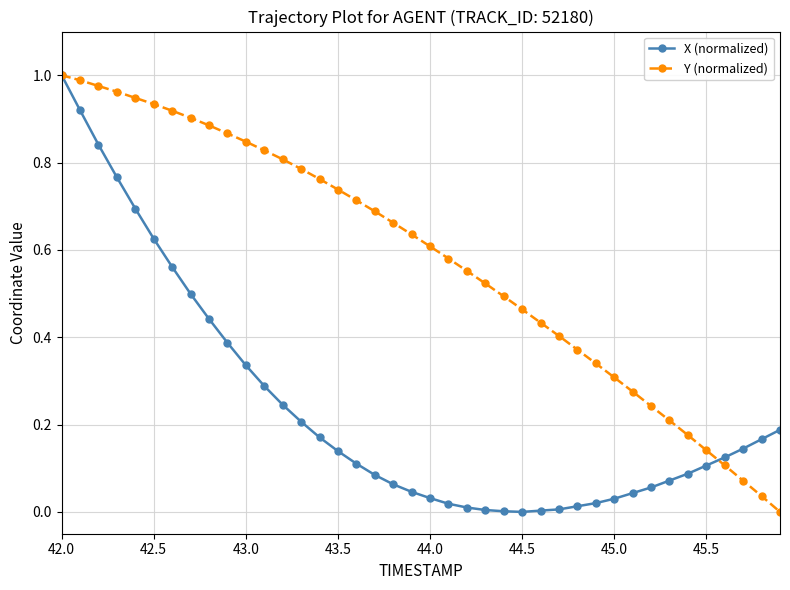

List the series in order of their overall mean, lowest first.

X (normalized), Y (normalized)